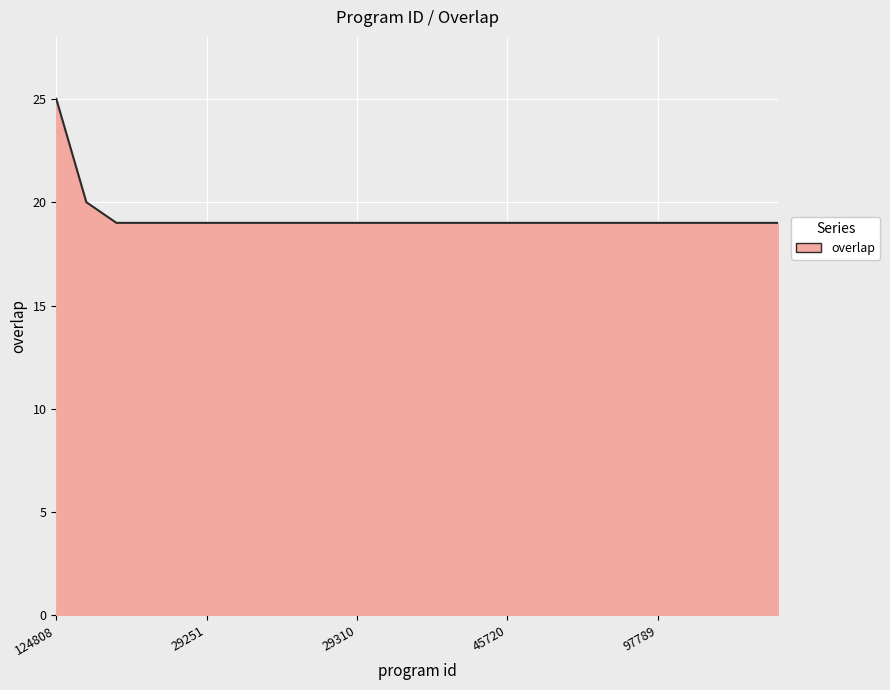

What is the difference between the maximum and minimum values?

6